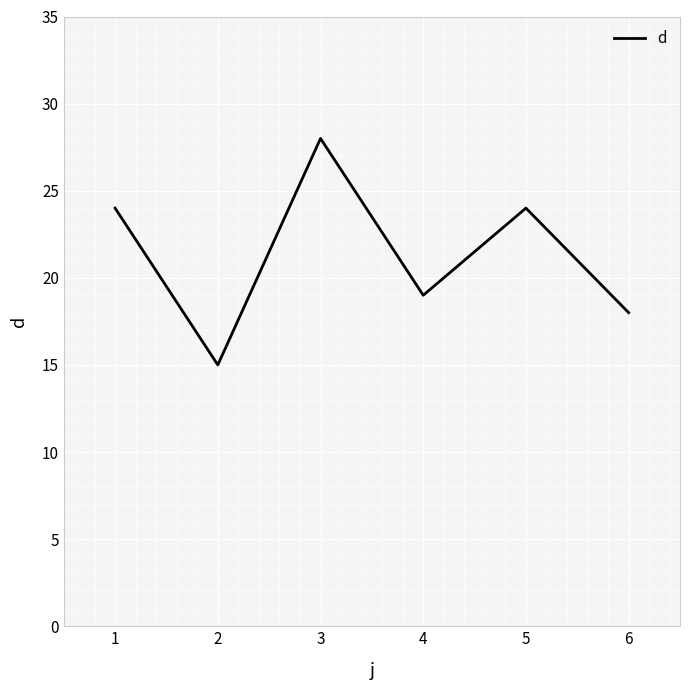

What is the approximate value at 5?

24